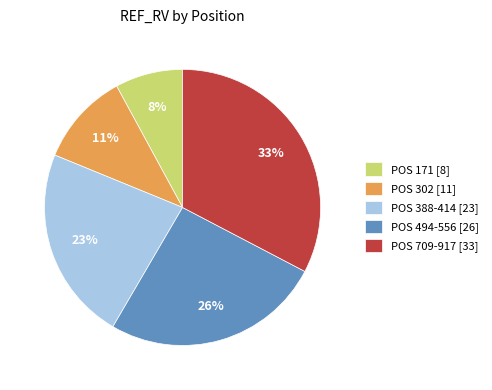

Approximately how many times larger is the value at POS 709-917 [33] compared to POS 171 [8]?

4.1